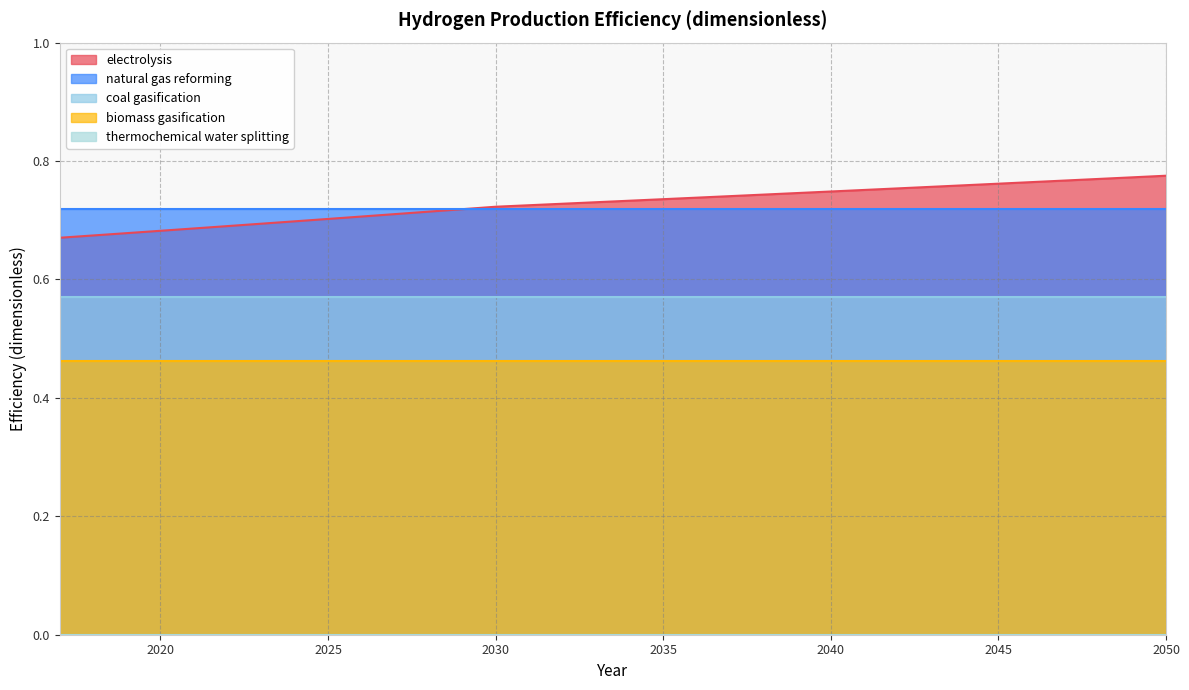

True or false: biomass gasification and coal gasification intersect in this chart.

False